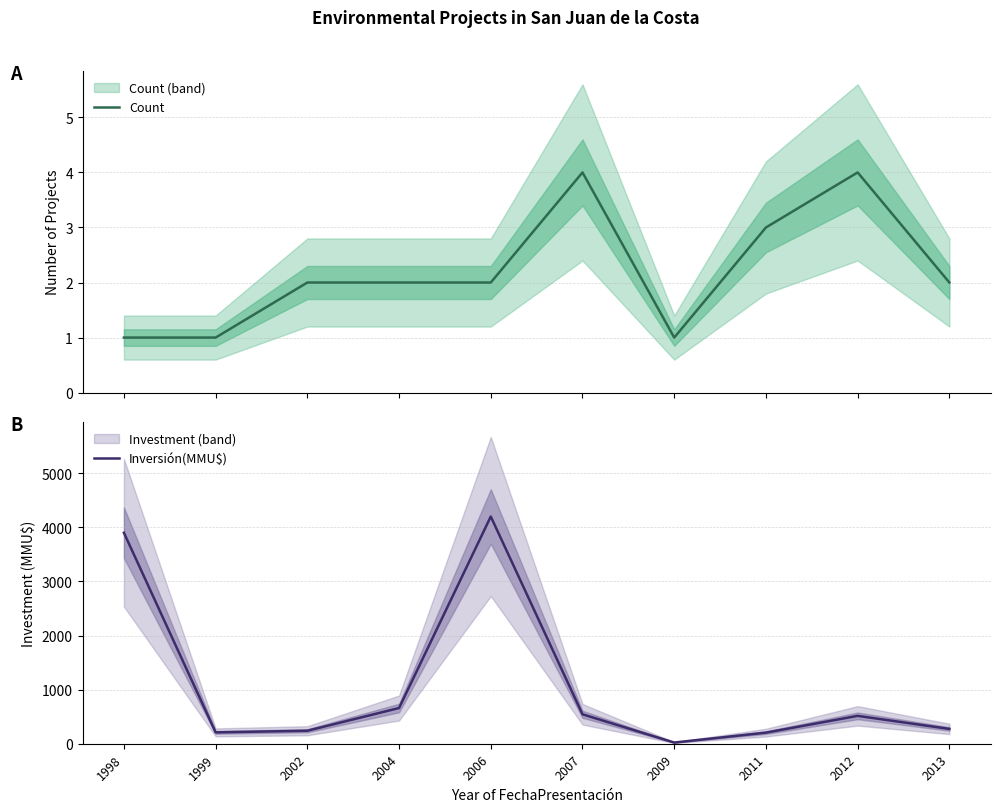

Which series changed the most between 2004 and 2012?

Inversión(MMU$)